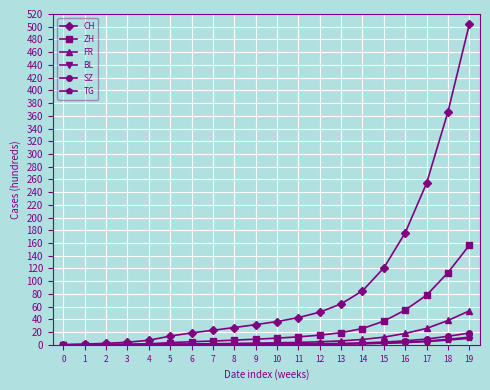

Is it true that FR equals 33.4 at 19?

False